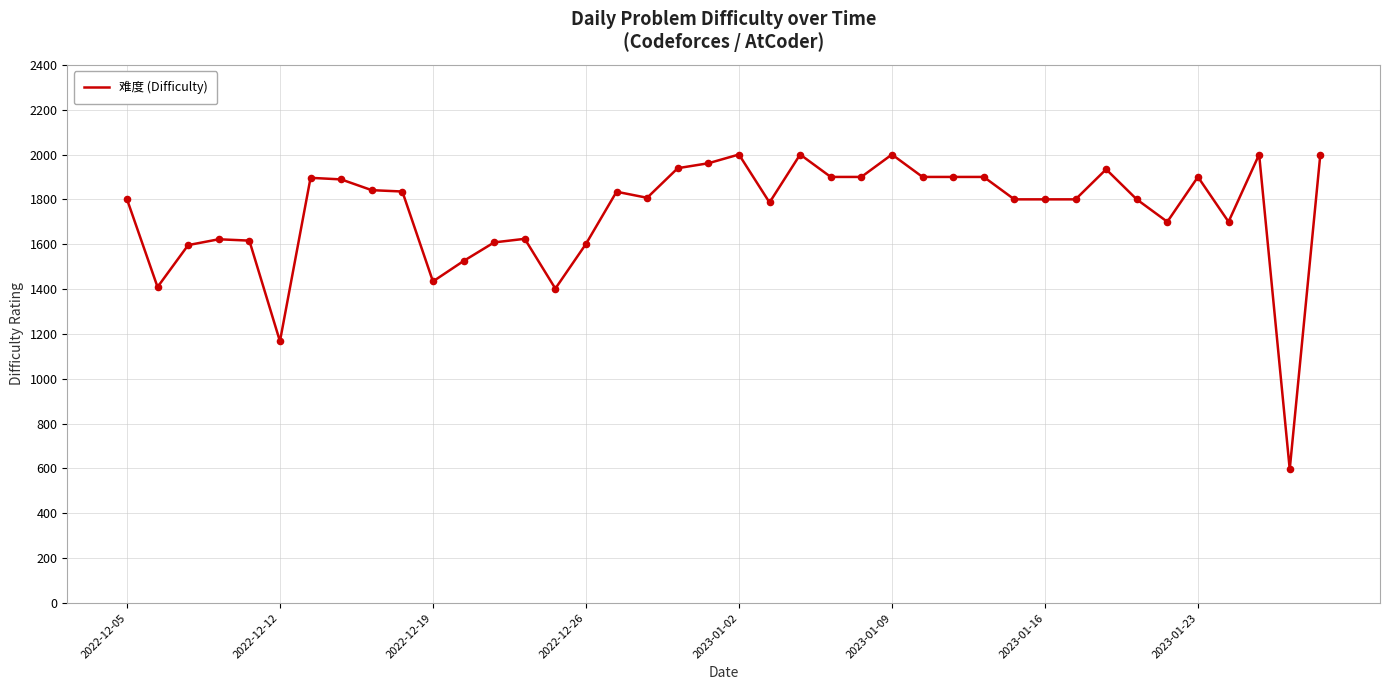

What is the minimum value shown in the chart?

596